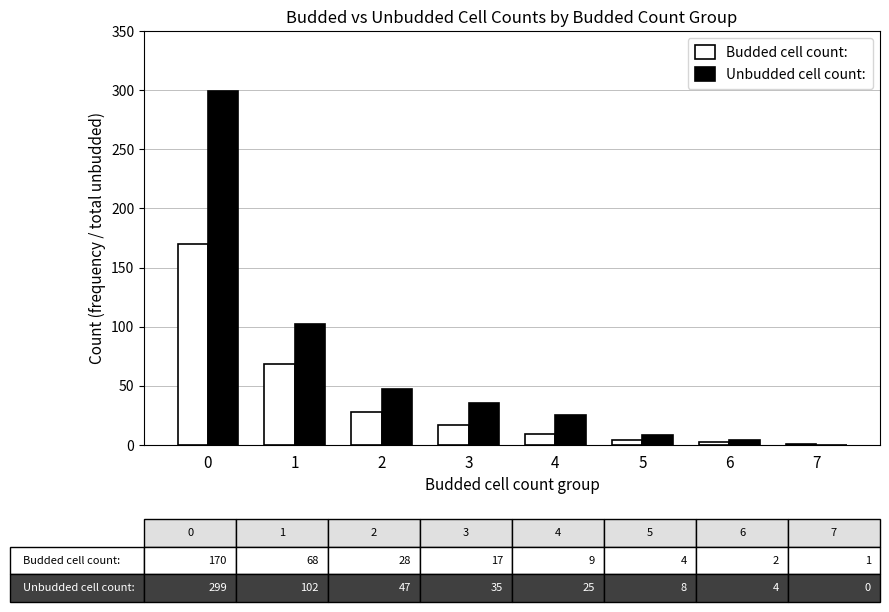

What is the sum of all Unbudded cell count: values?

520